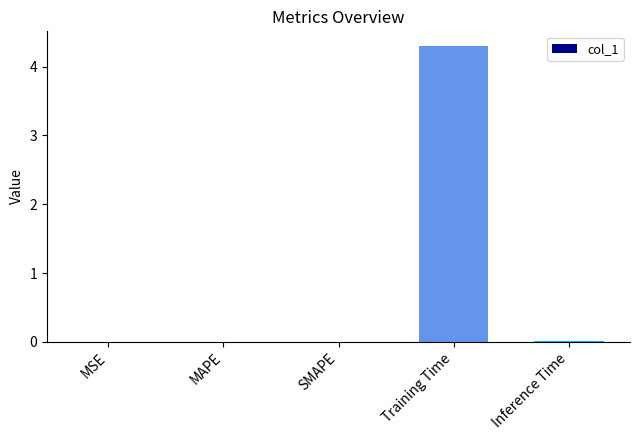

At which category does the chart reach its peak across all series?

Training Time